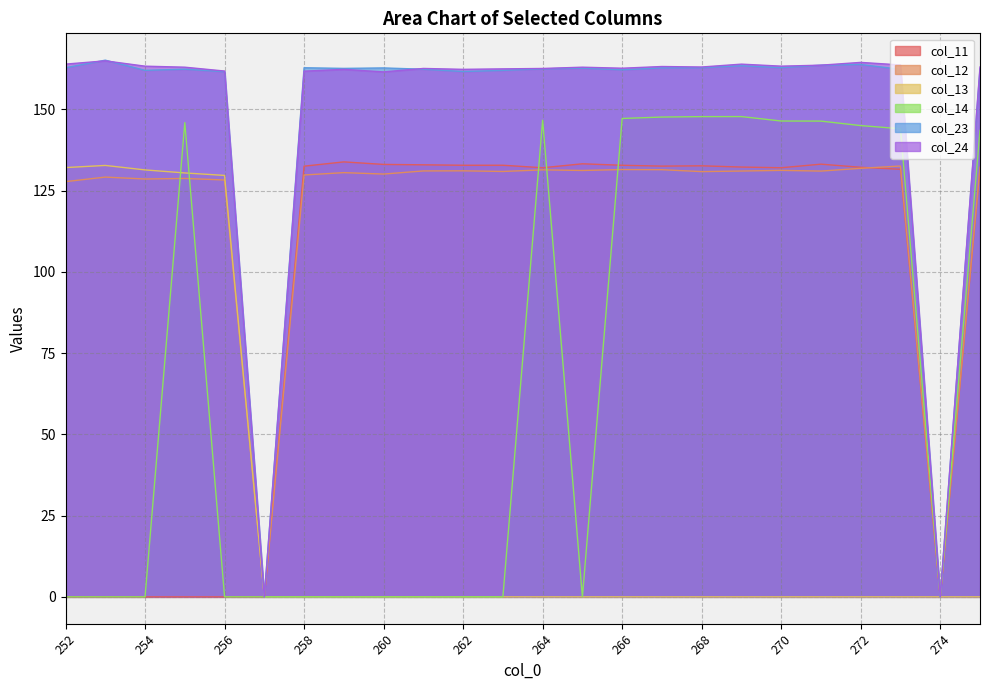

What is the sum of all col_23 values?

3580.2